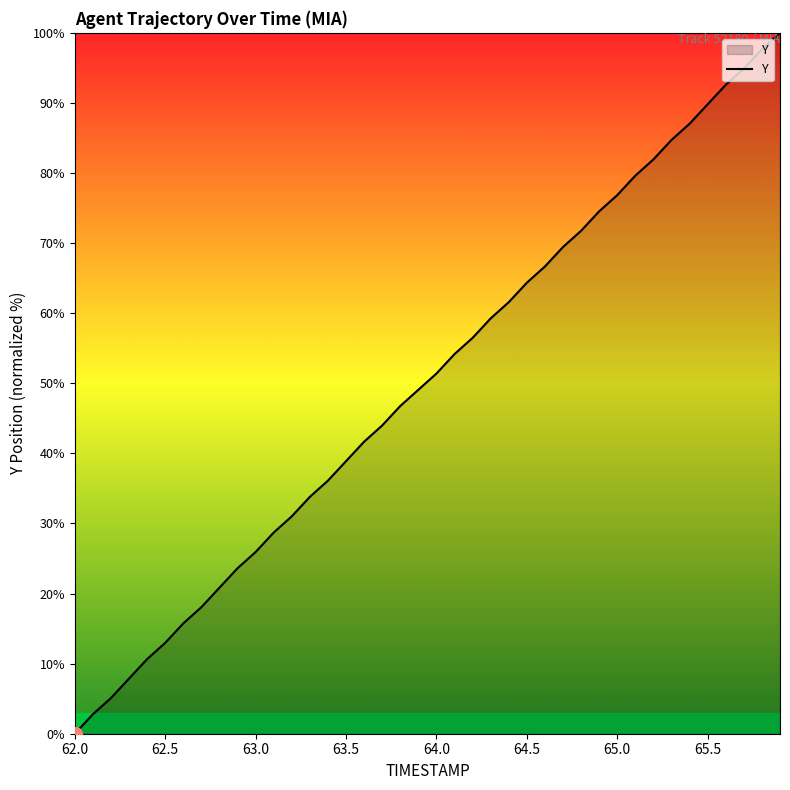

What is the maximum value shown in the chart?

100.0